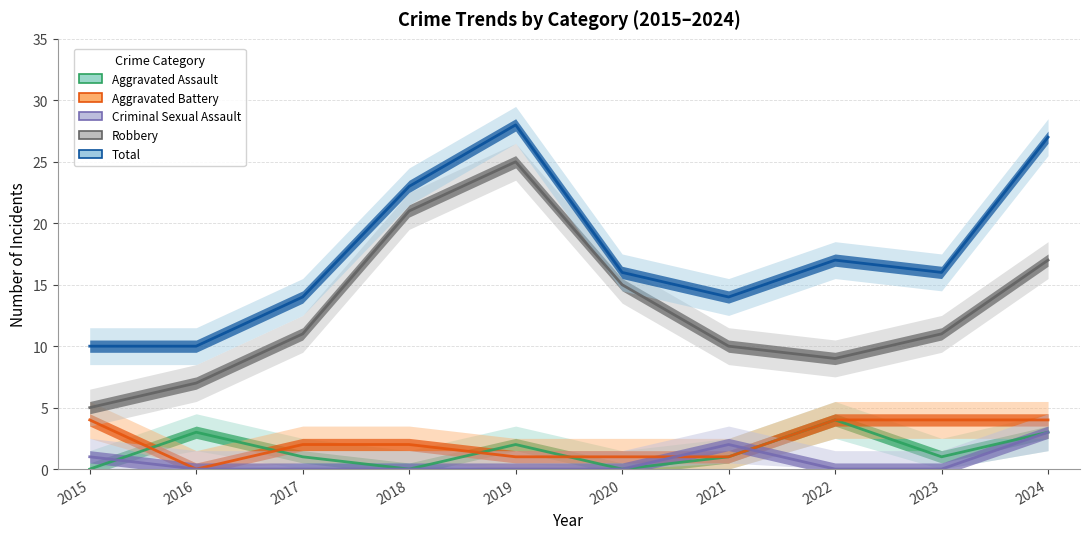

True or false: Aggravated Battery and Robbery intersect in this chart.

False